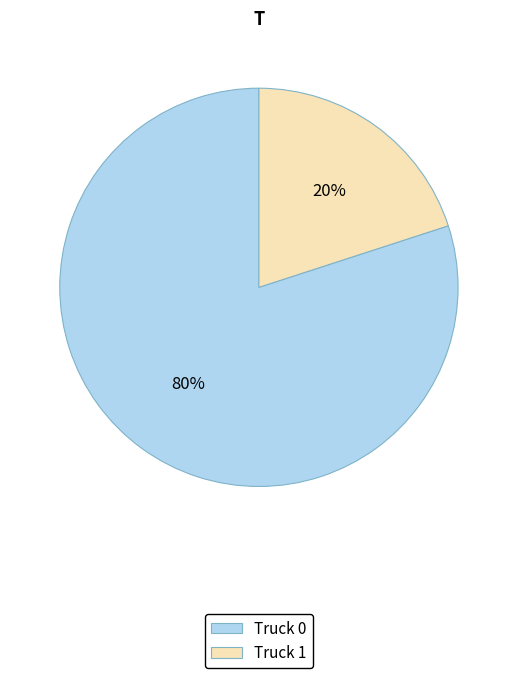

To the nearest percent, what is the average slice percentage?

50%